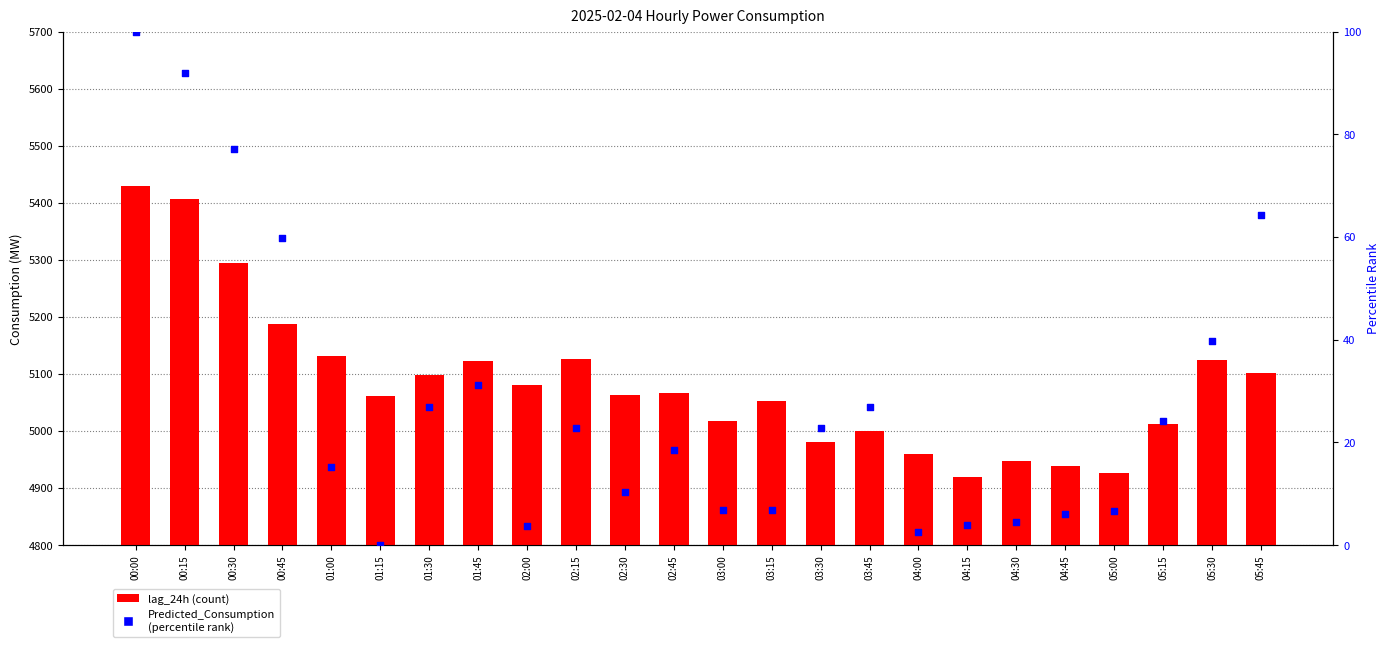

At which category is the sum across all series the highest?

00:00